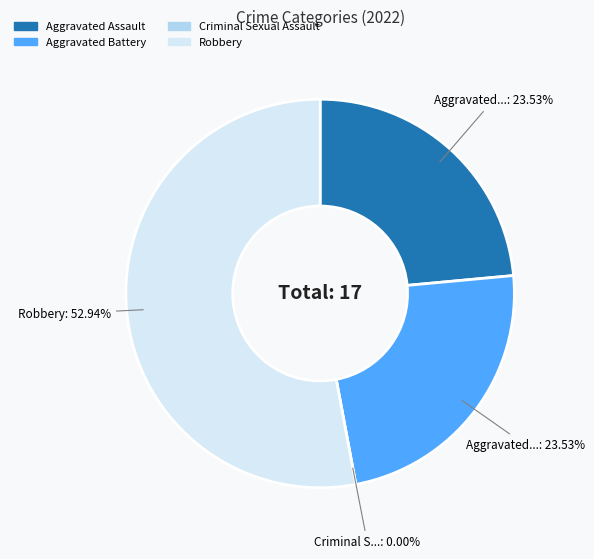

What is the smallest slice in the pie chart?

Criminal Sexual Assault